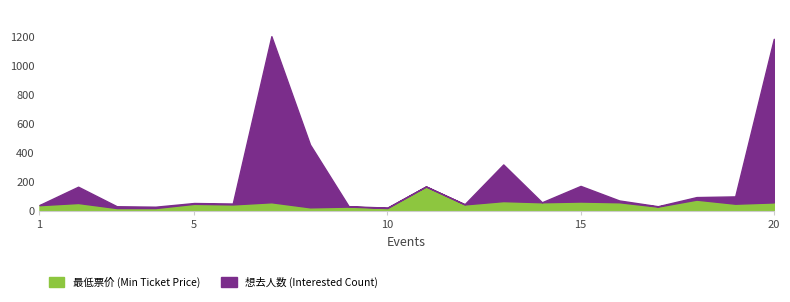

List the series in order of their peak value, lowest first.

最低票价, 想去人数